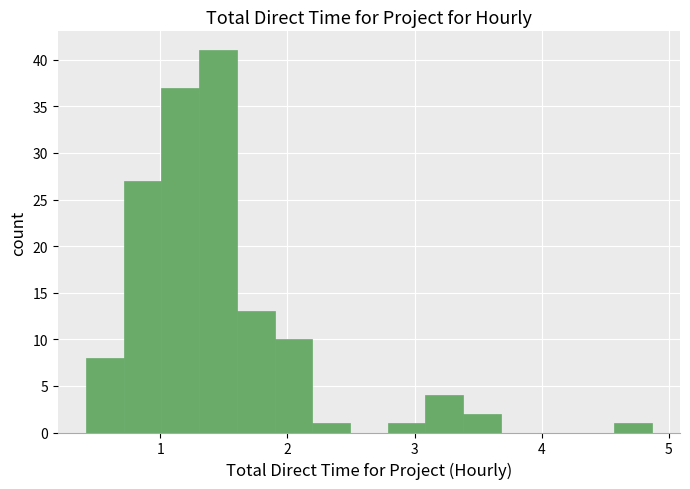

Around what value on the x-axis is the tallest bar? Give the approximate position of its centre, as read against the axis.

1.5